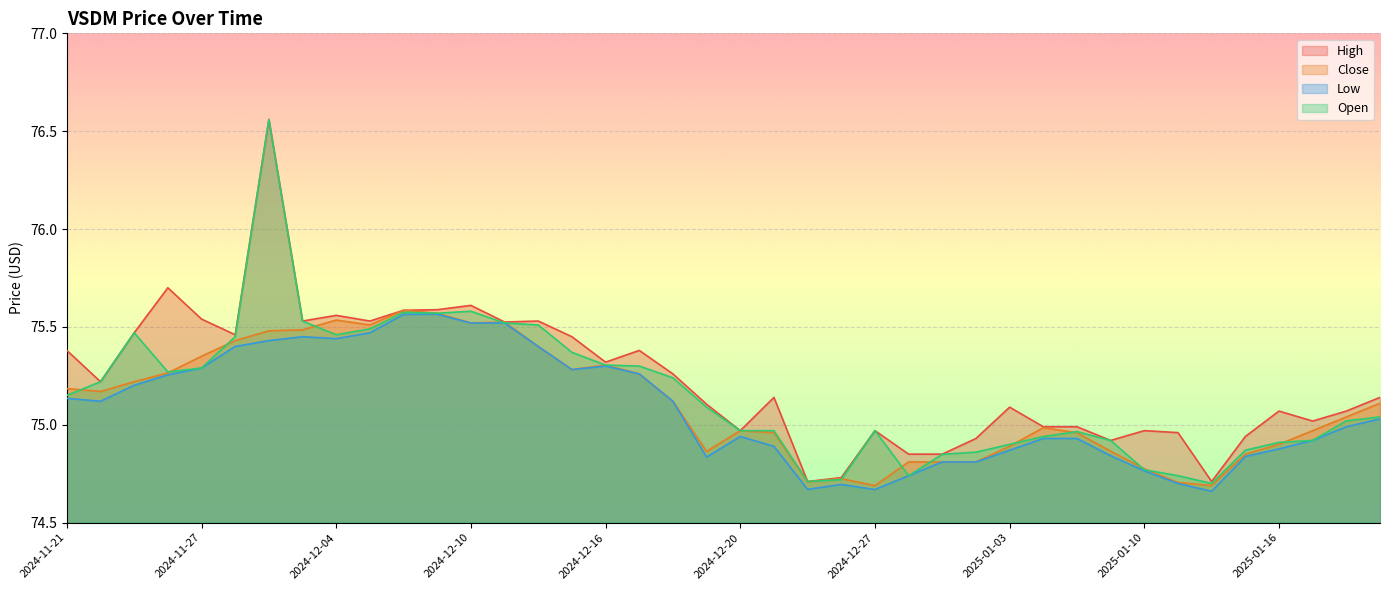

Between 2024-12-24 and 2025-01-15, which is larger?

2025-01-15